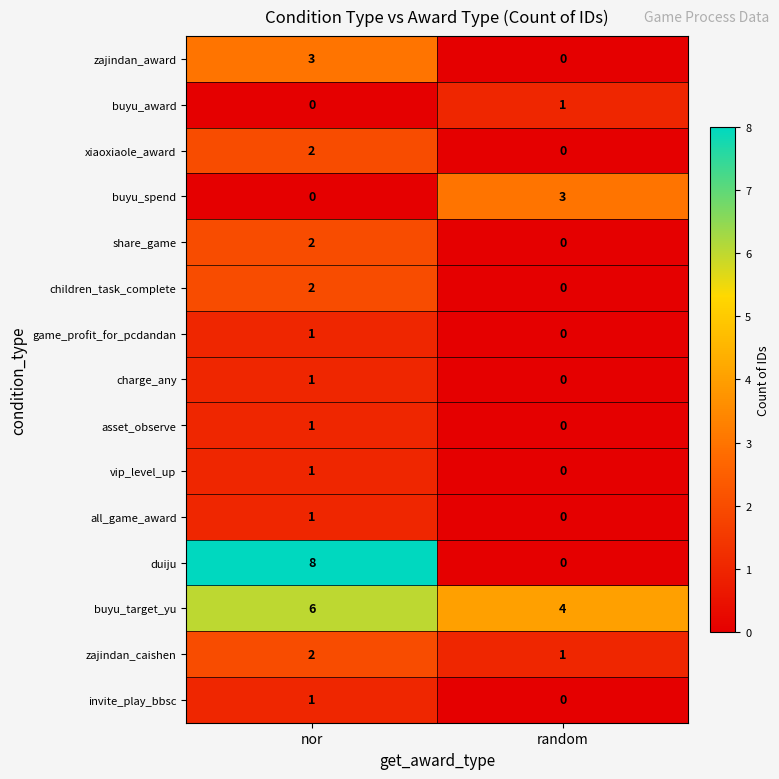

List the labels in order of share_game value, largest first.

nor, random